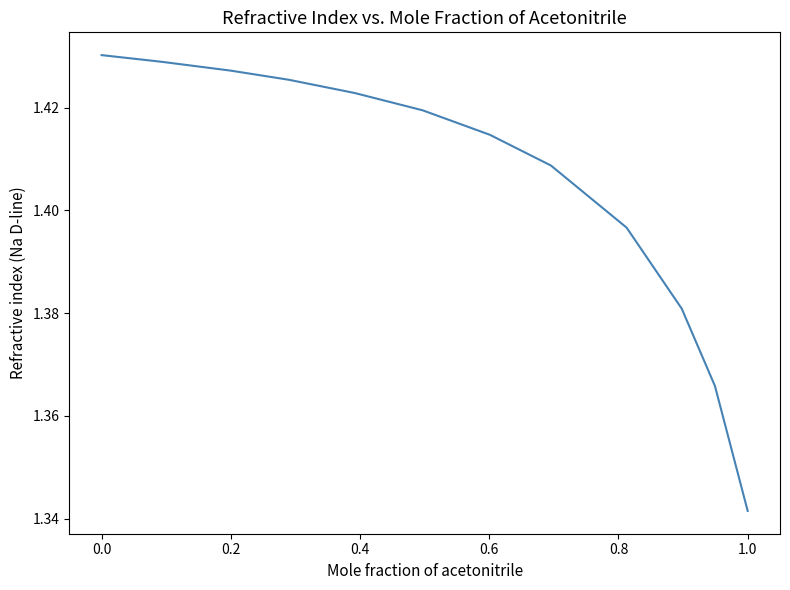

At which label is the value closest to 1?

1.0